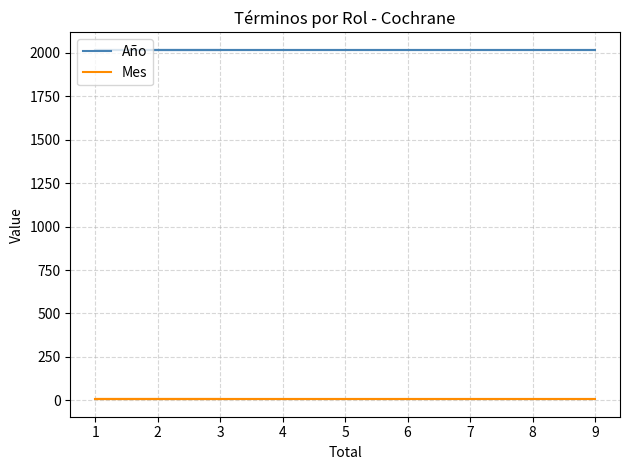

What is the value of the Año point at the 2nd from the left?

2017